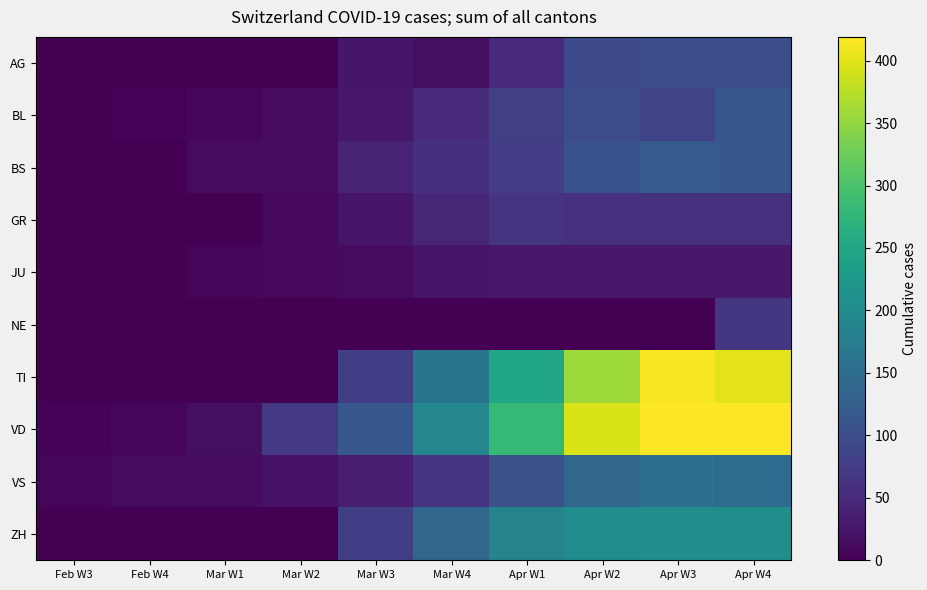

What is the total value across all series at Mar W3?

433